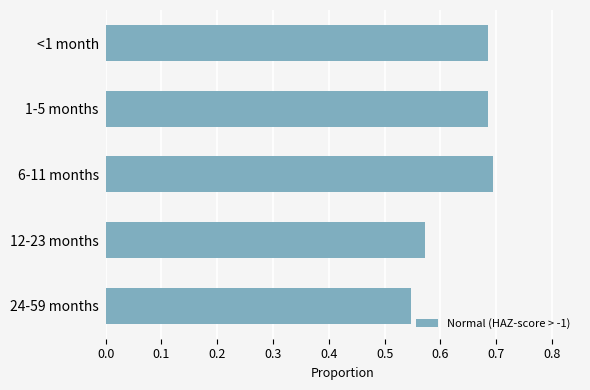

Between 12-23 months and 24-59 months, which is larger?

12-23 months